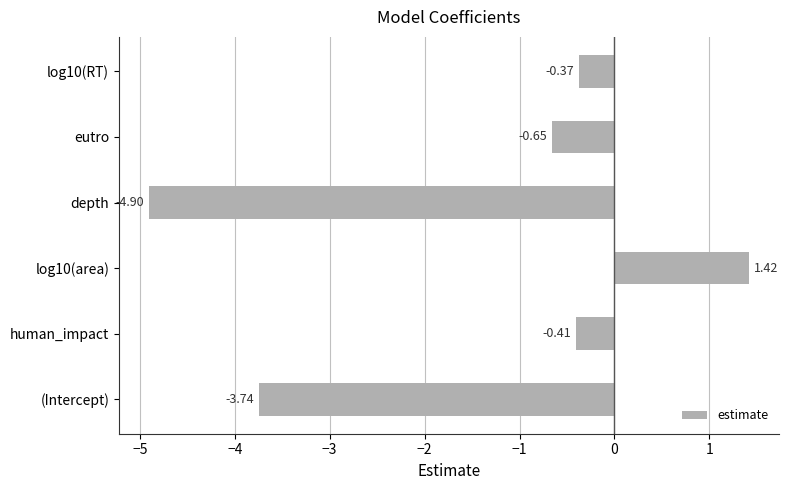

At which label is the value closest to -1?

eutro